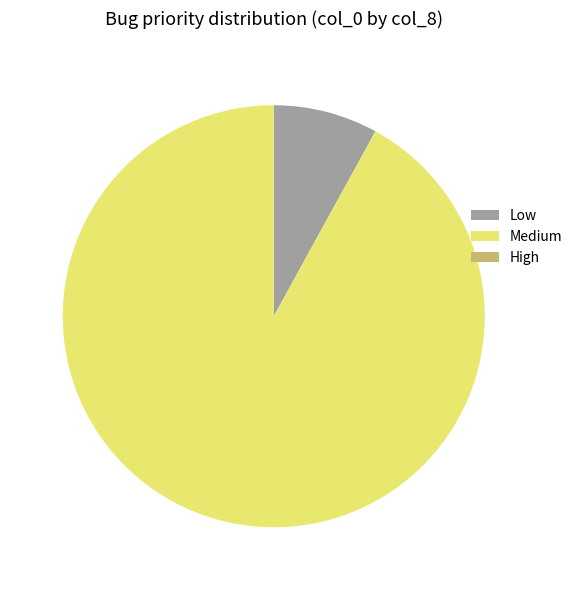

Is it true that Medium is 97% of the pie?

False